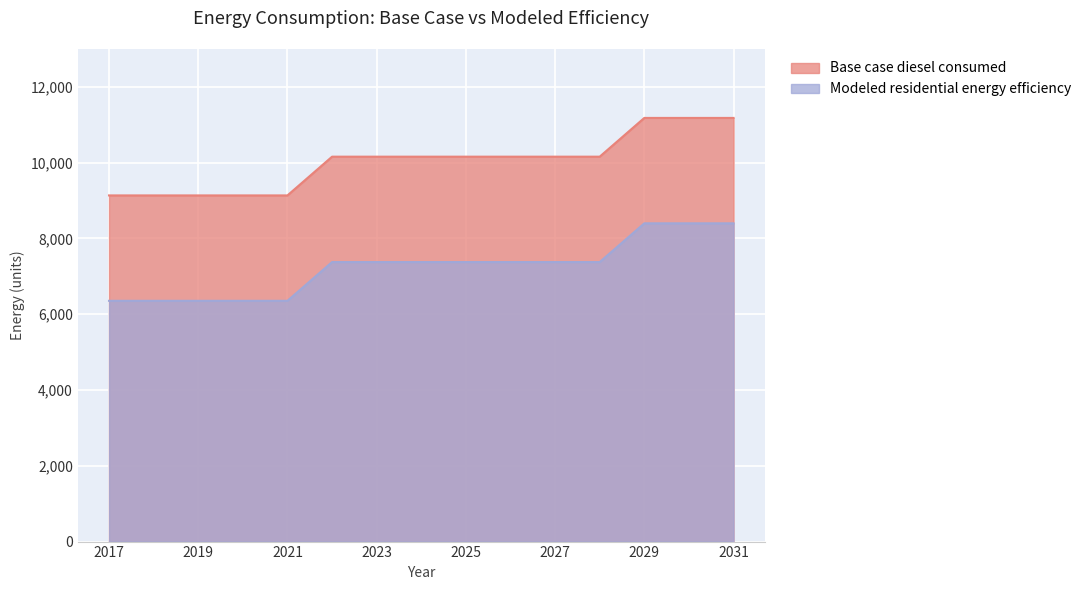

True or false: Base case diesel consumed and Modeled residential energy efficiency intersect in this chart.

False